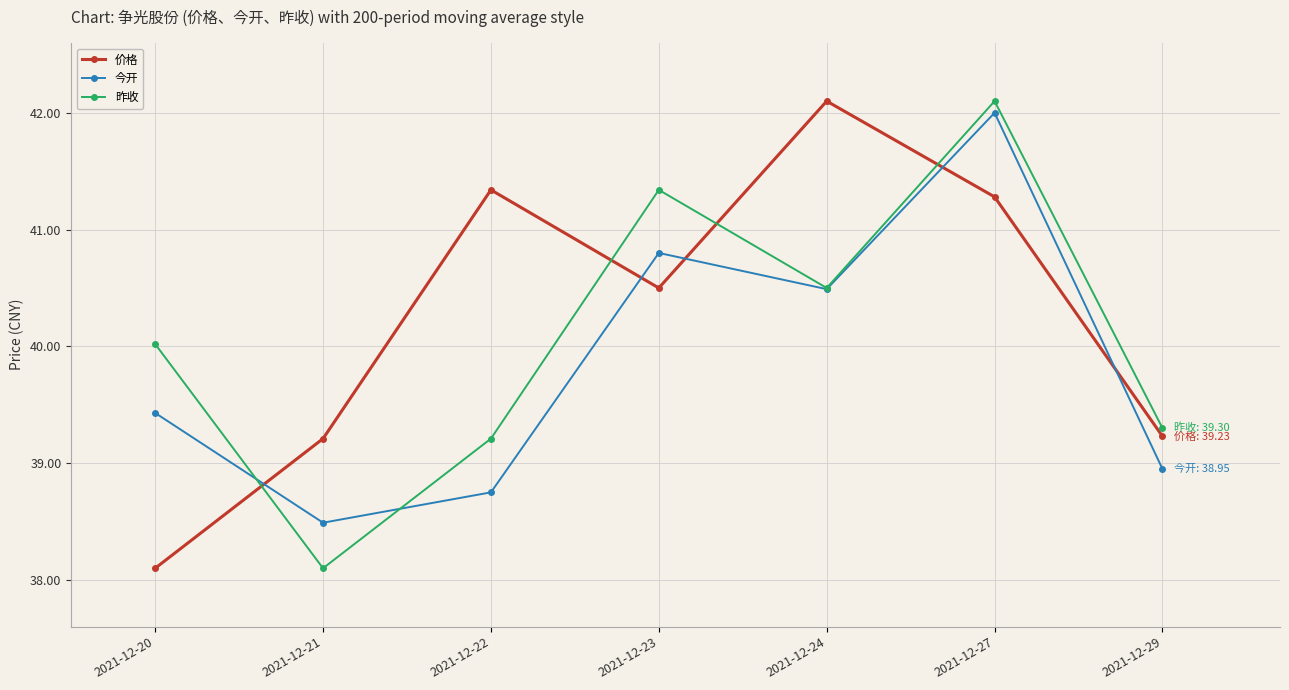

What is the difference between the highest and lowest values at 2021-12-22?

2.6